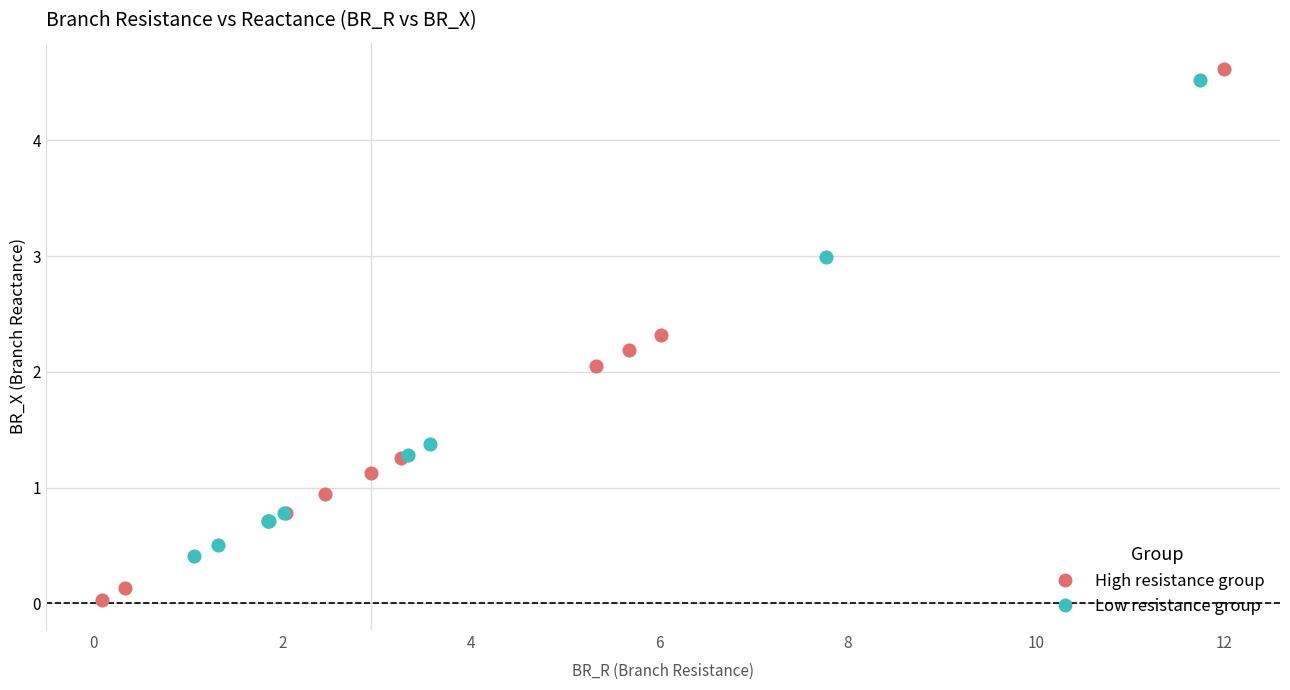

Which series has the widest spread of Y values?

High resistance group